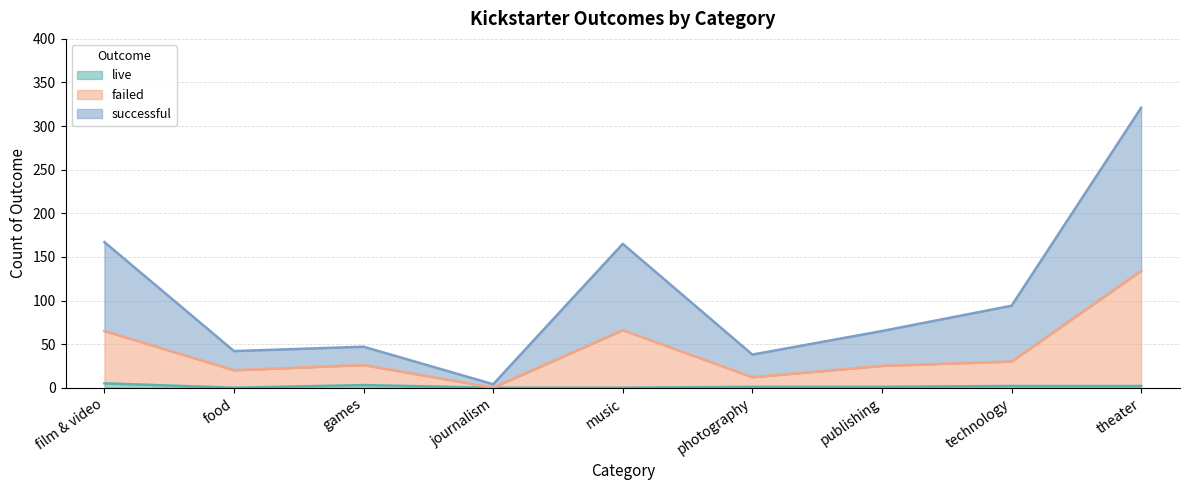

Does the chart have visible grid lines?

Yes